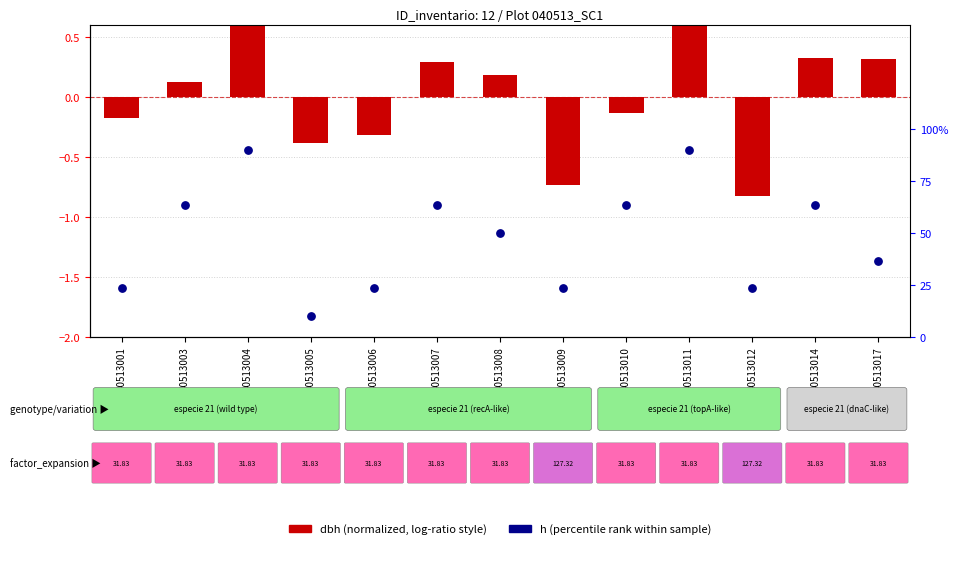

Which series contains the highest Y value?

h (percentile rank)